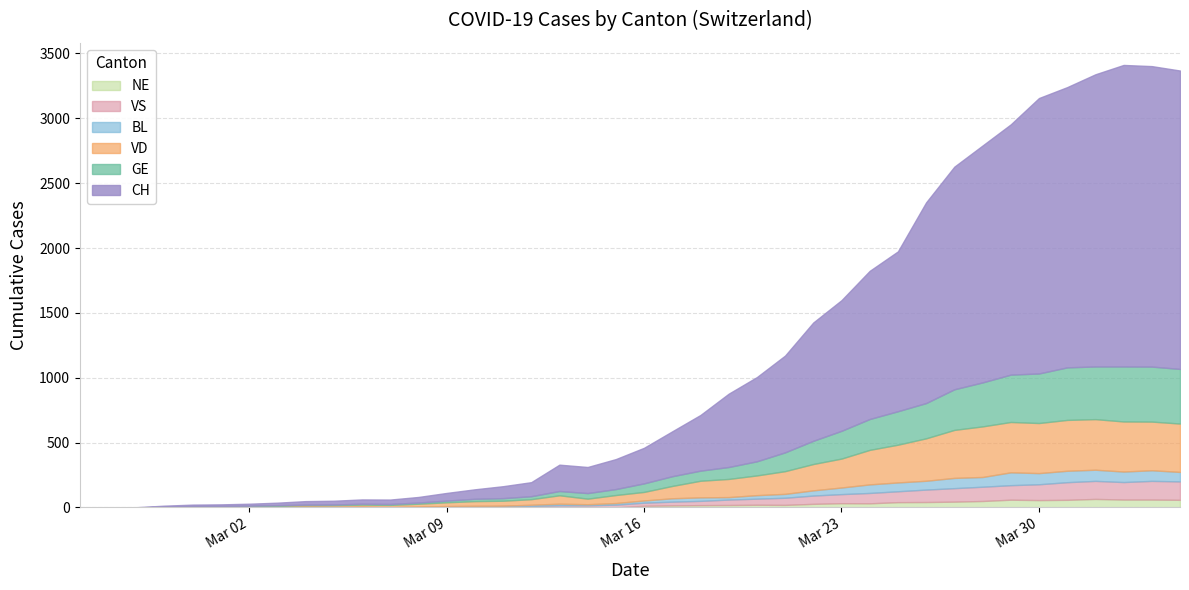

True or false: BL has more than 1 interior local peaks.

True